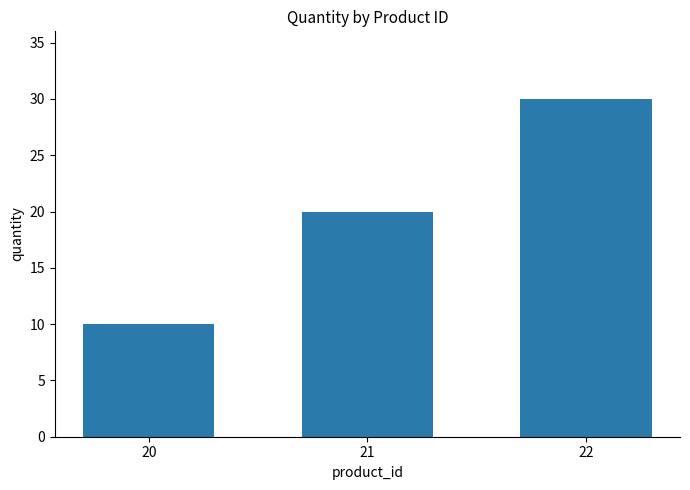

The chart shows a value of 12 at 22. True or false?

False